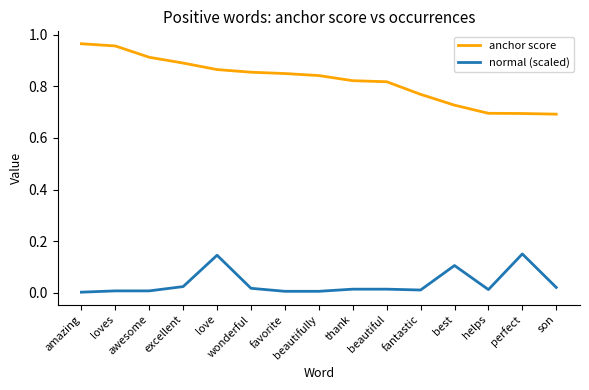

Does the chart display data point markers on the line(s)?

No